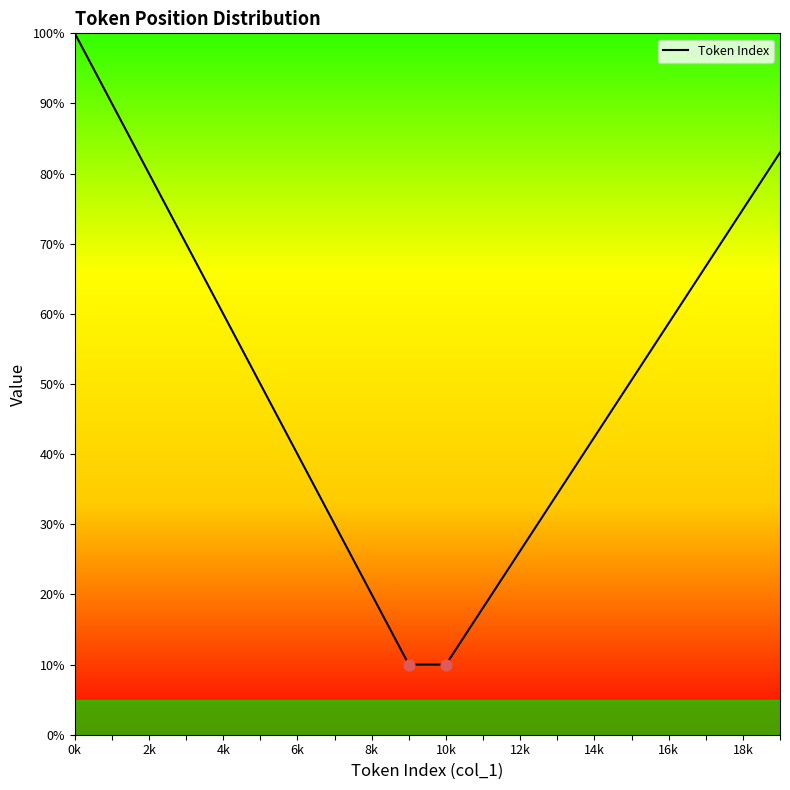

What is the difference between the maximum and minimum values?

90.0